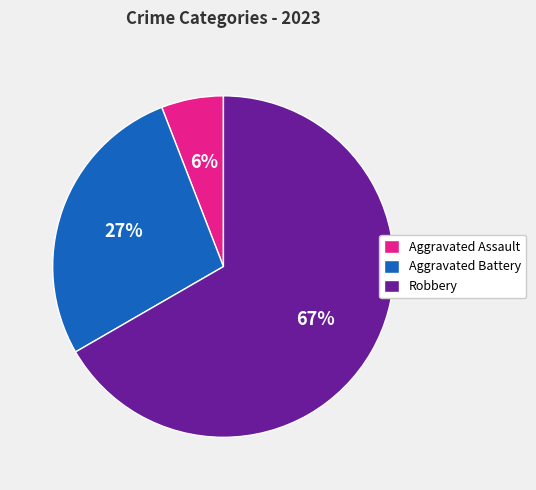

Rank the categories by value from highest to lowest.

Robbery, Aggravated Battery, Aggravated Assault